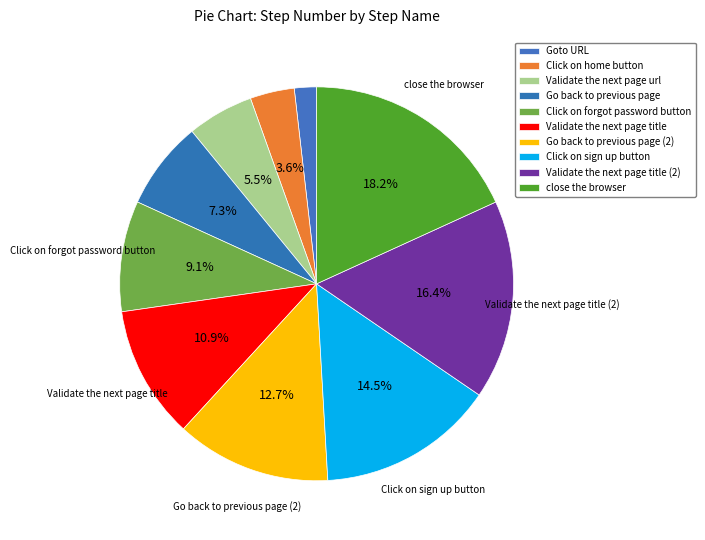

Which has a higher value, Click on sign up button or Go back to previous page?

Click on sign up button